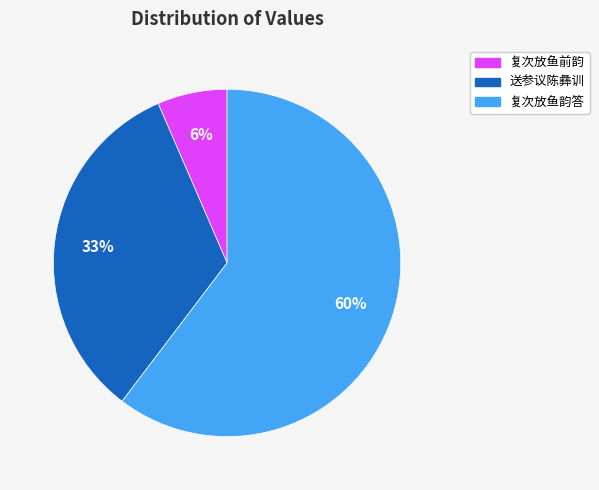

Is there a majority slice in this chart?

Yes